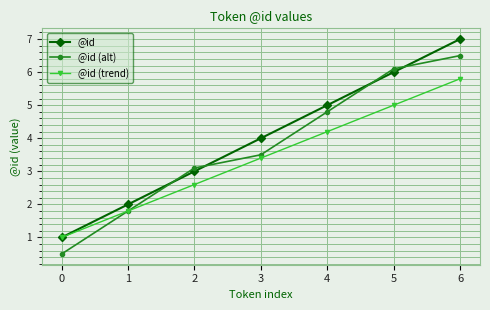

At which category is the sum across all series the highest?

6